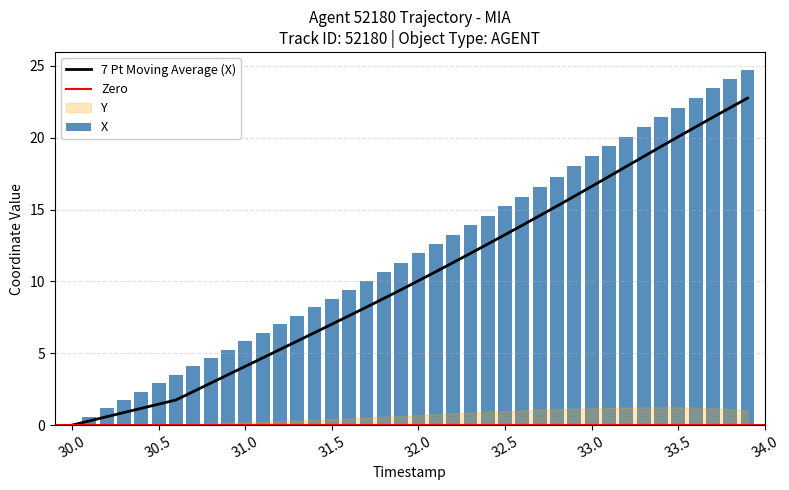

Are the bars horizontal?

No